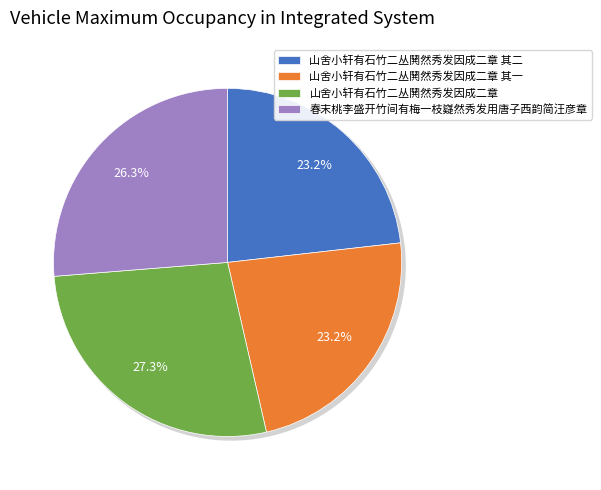

Count the number of slices in the pie.

4